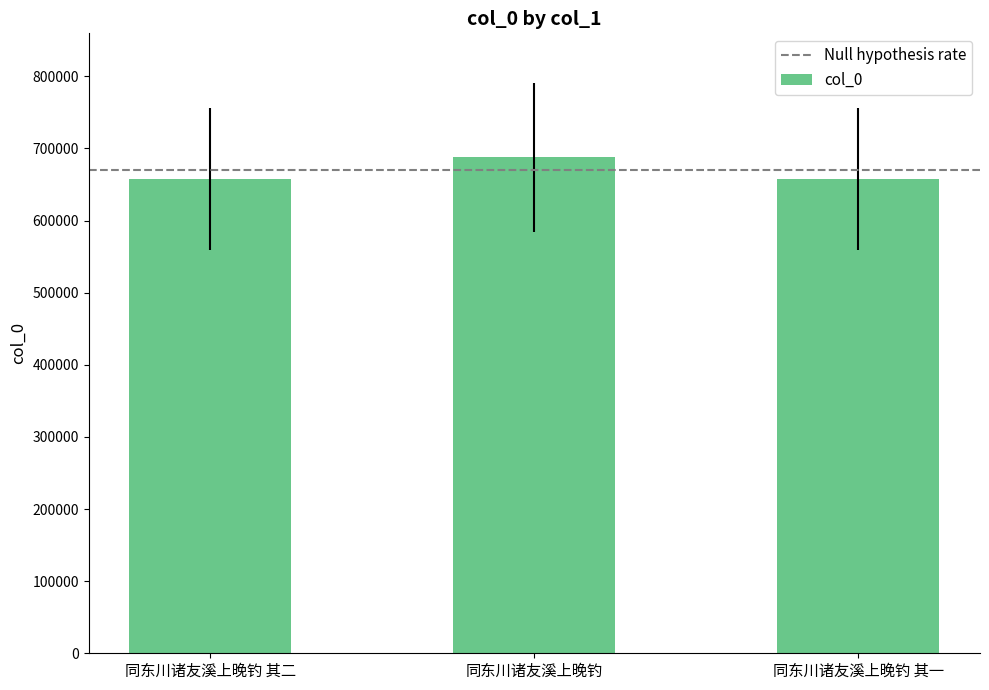

What is the difference between the values at 同东川诸友溪上晚钓 其二 and 同东川诸友溪上晚钓 其一?

1